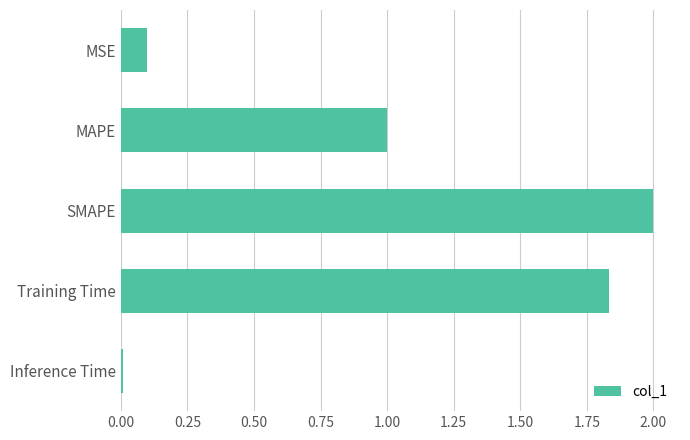

What is the sum of all values?

4.9